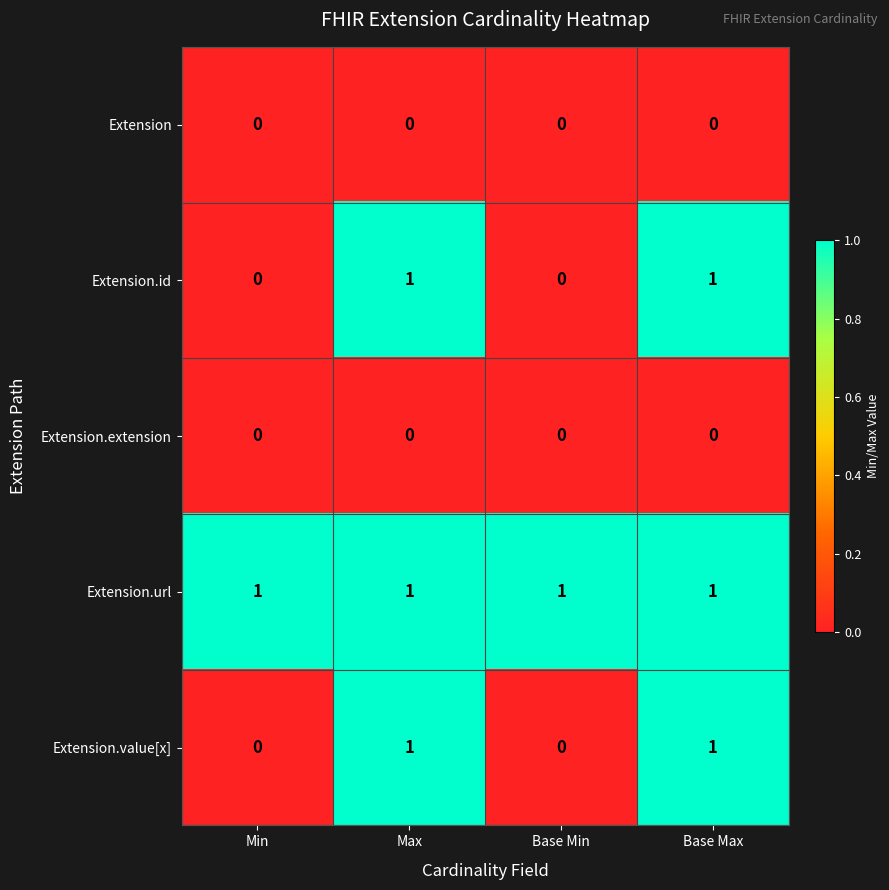

How many Extension.value[x] values are between 0 and 1?

4